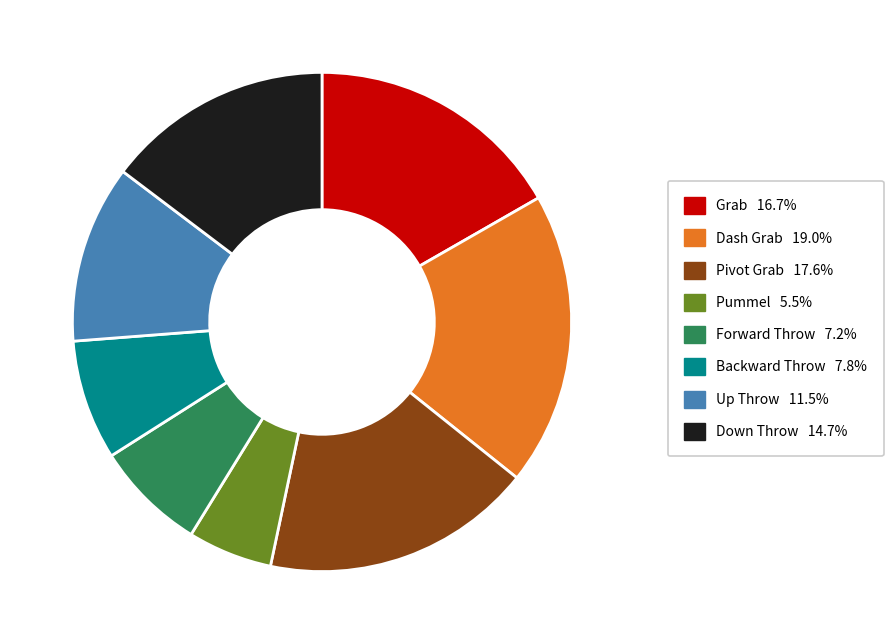

Is the sum of Down Throw and Up Throw greater than half?

No